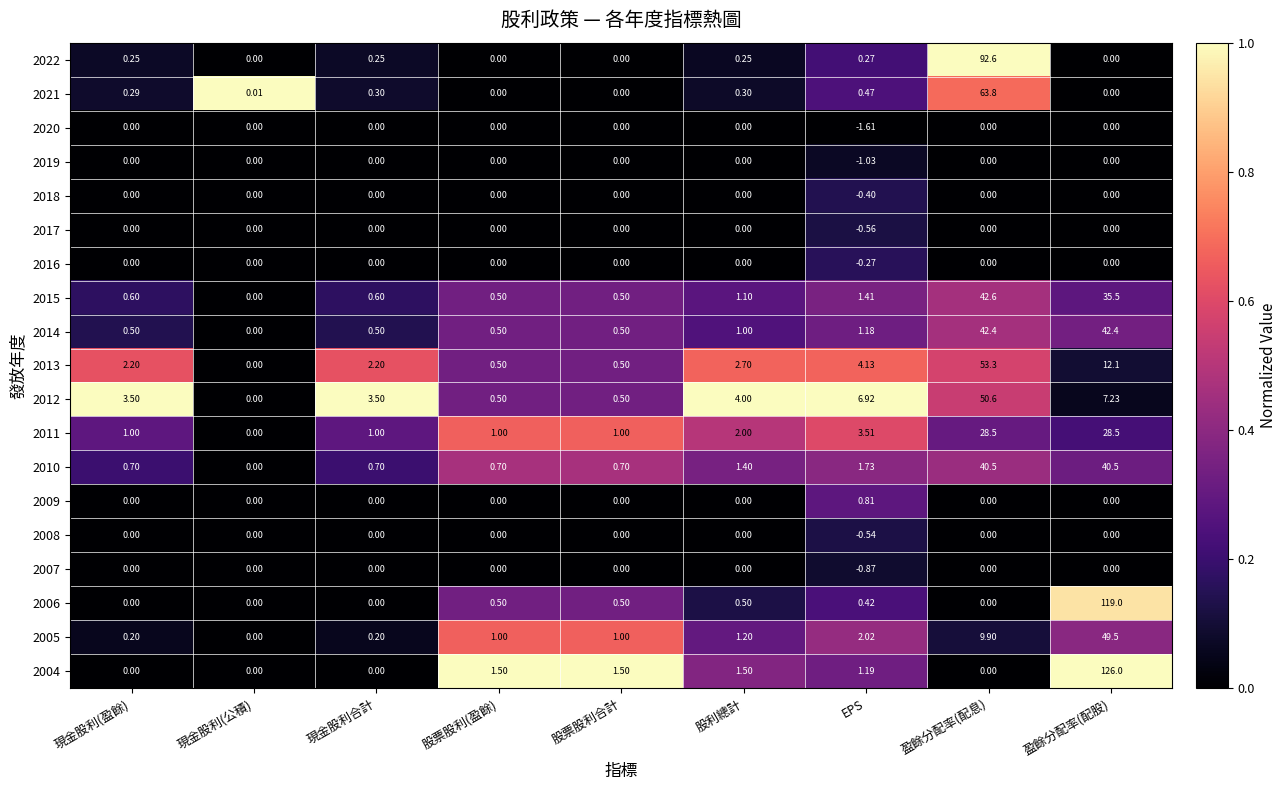

At which label does 2013 first exceed 2?

現金股利(盈餘)